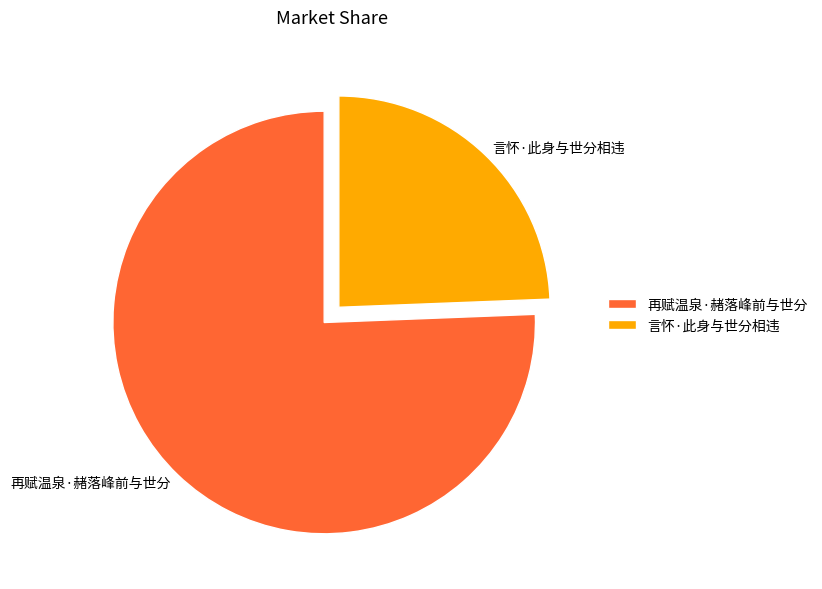

Is the sum of 言怀·此身与世分相违 and 再赋温泉·赭落峰前与世分 greater than half?

Yes